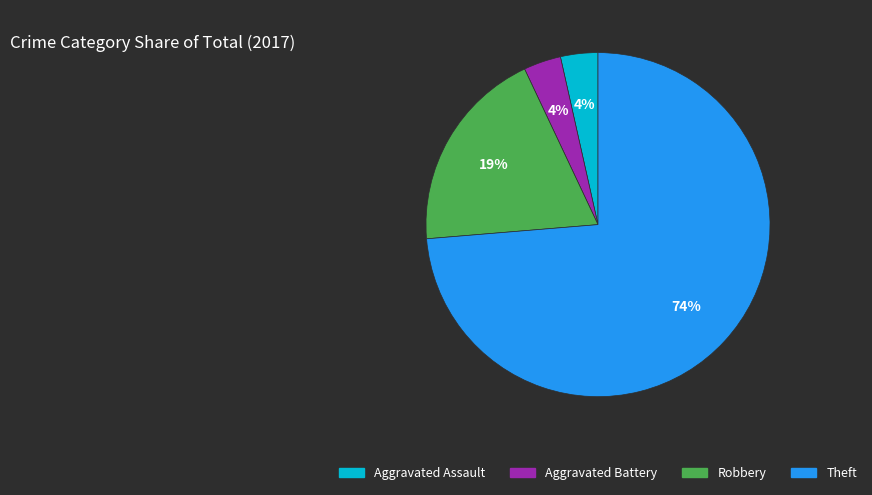

Count the number of slices in the pie.

4